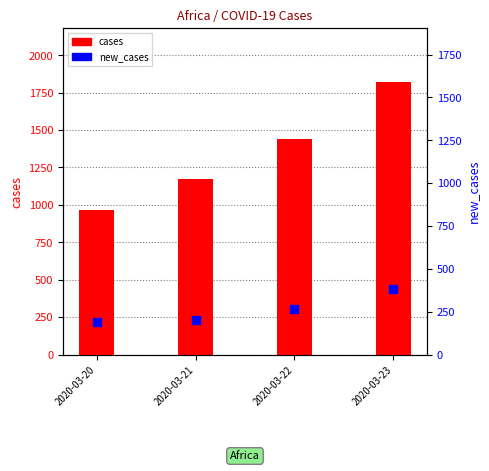

What are all the series names shown in the legend?

cases, new_cases